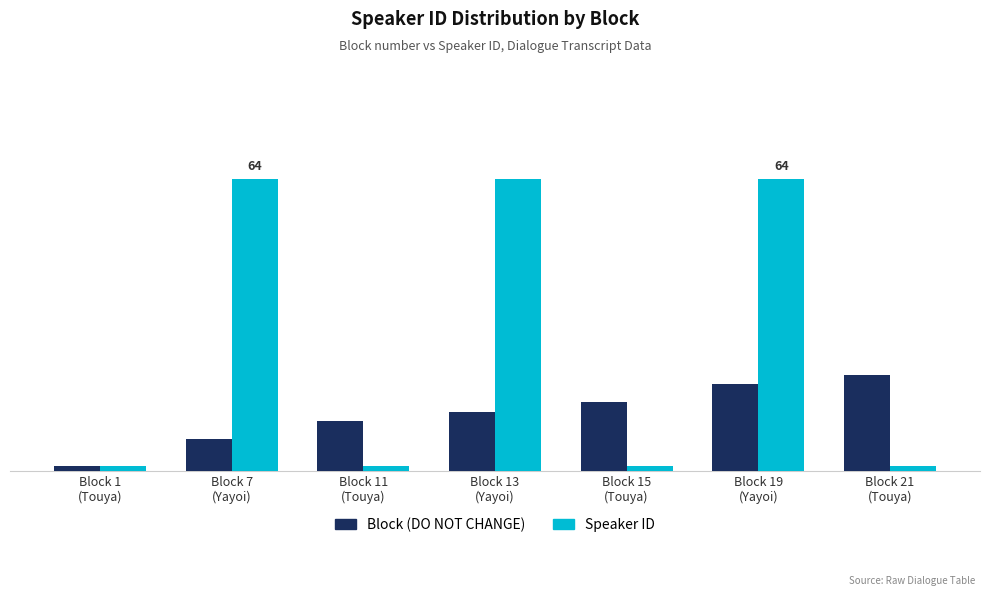

How many Speaker ID values are between 1 and 64?

7